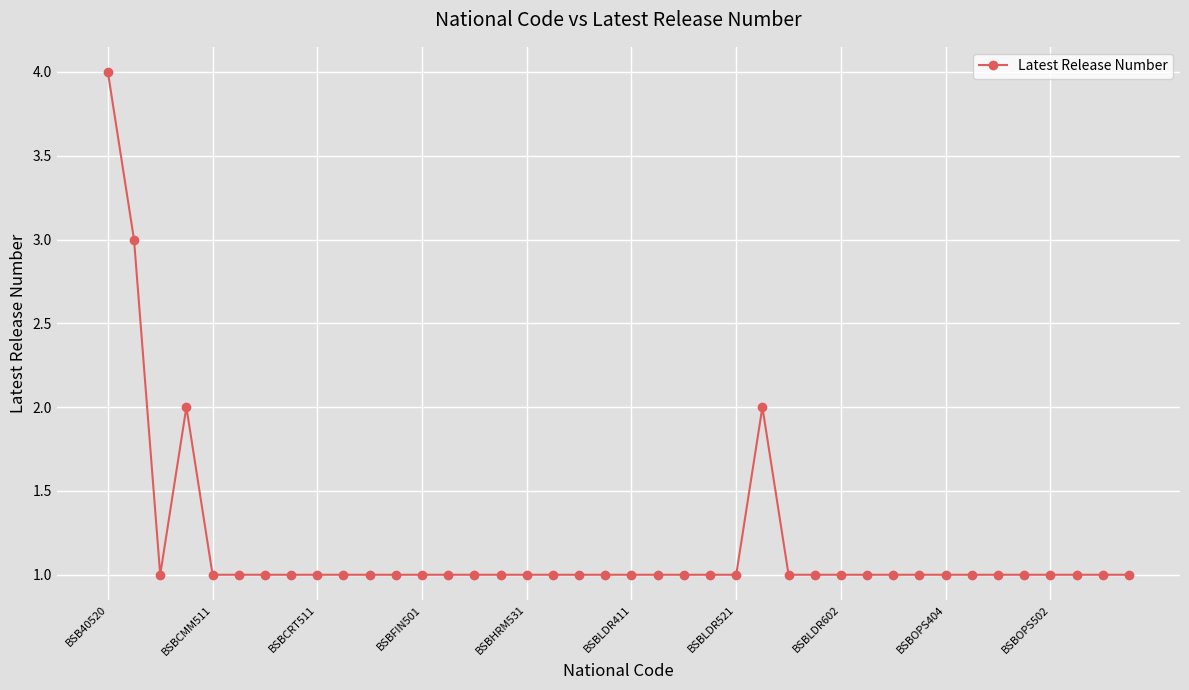

What is the value of the 6th point from the left?

1